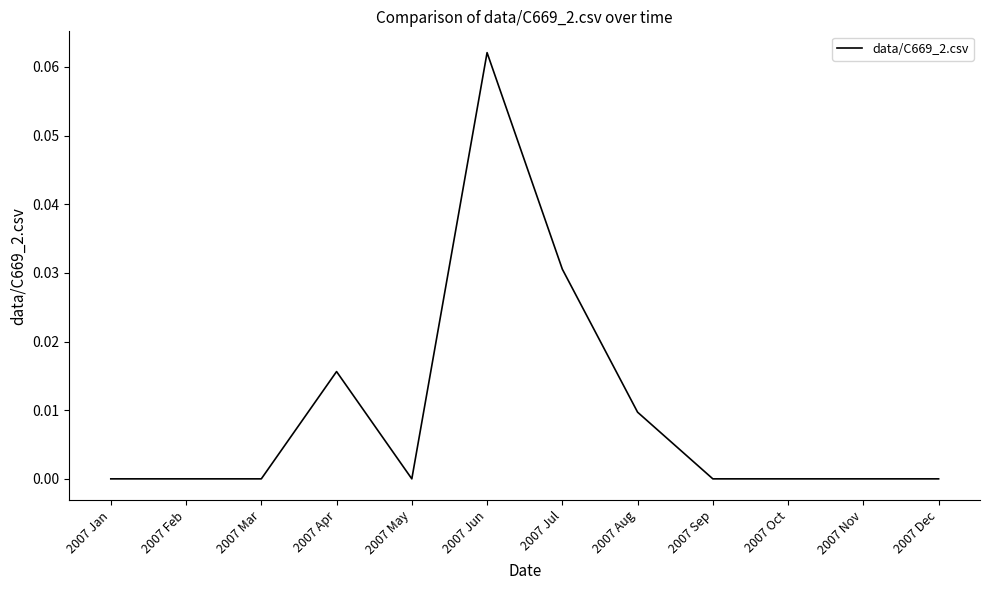

What position from the right is 2007 Mar?

10